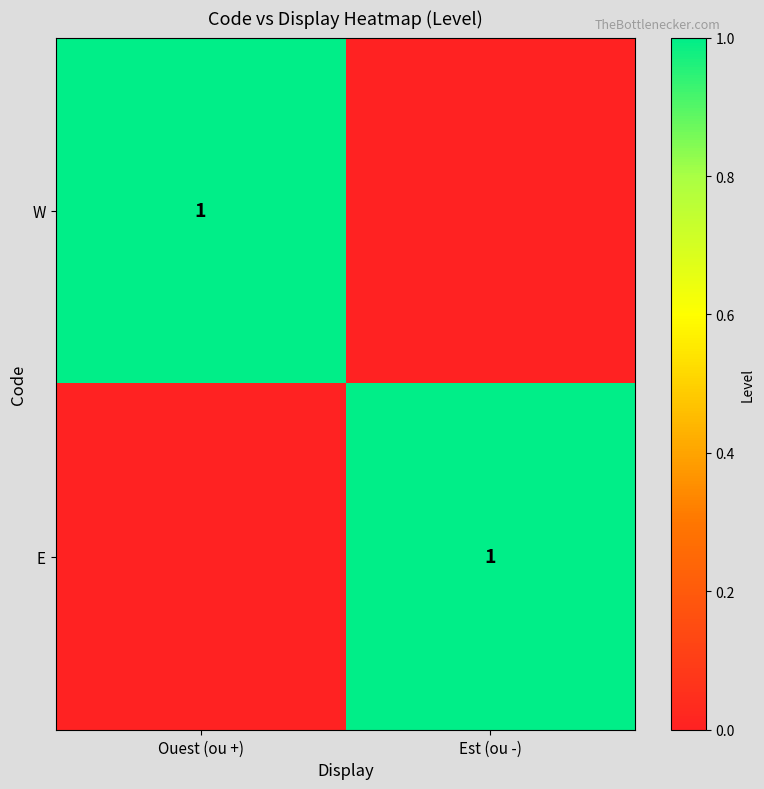

Is it true that W equals 1 at Ouest (ou +)?

True